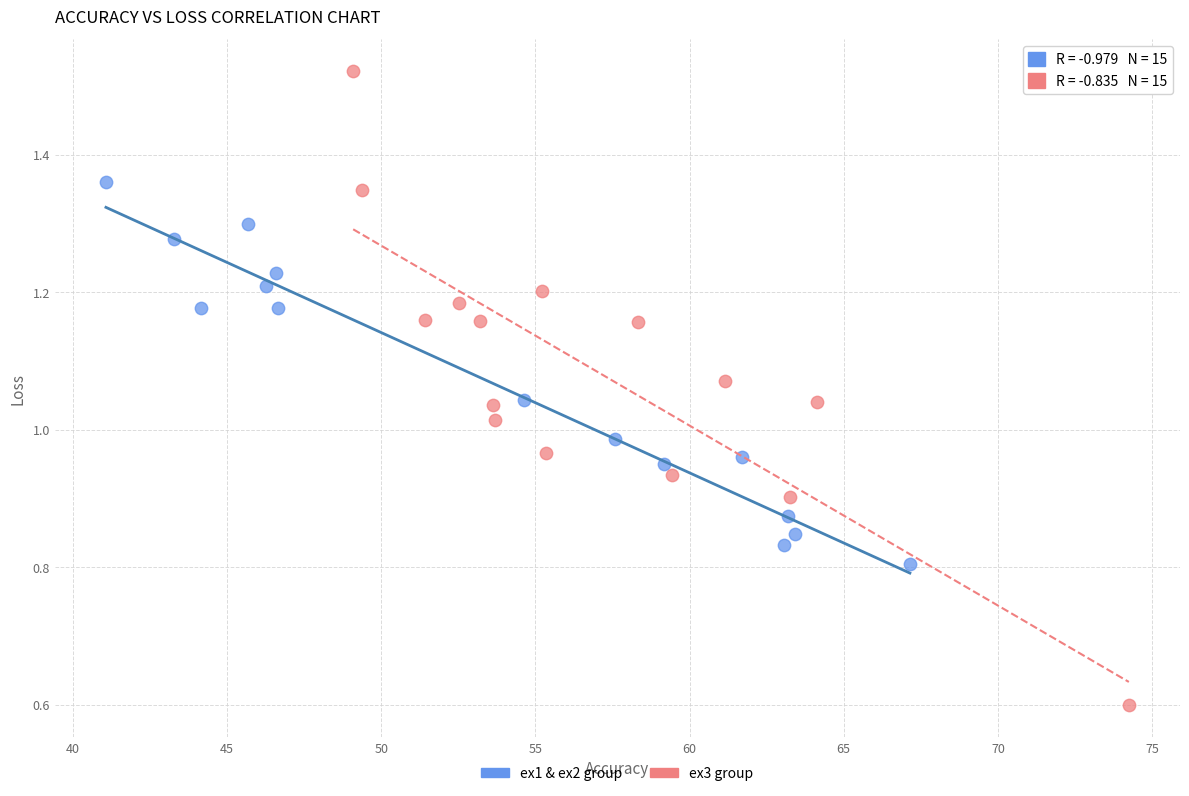

Which series contains the highest Y value?

ex3 group